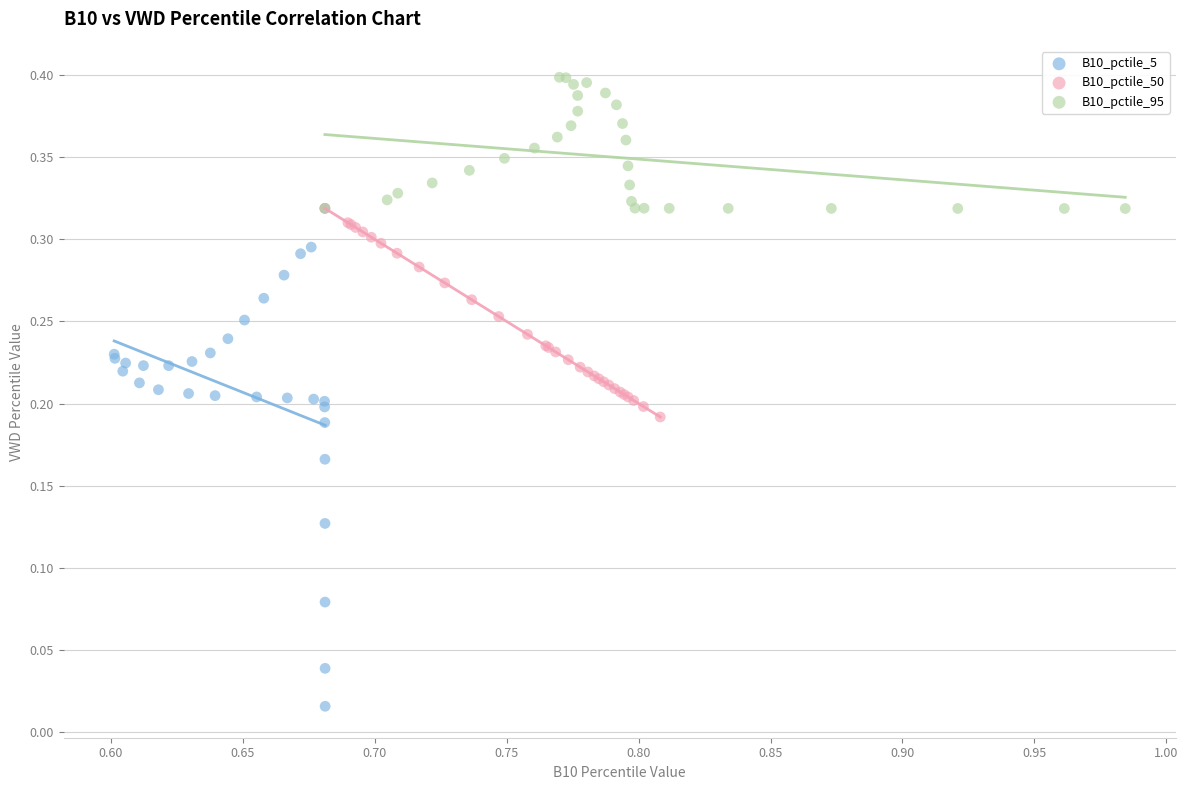

What are all the series names shown in the legend?

B10_pctile_5, B10_pctile_50, B10_pctile_95